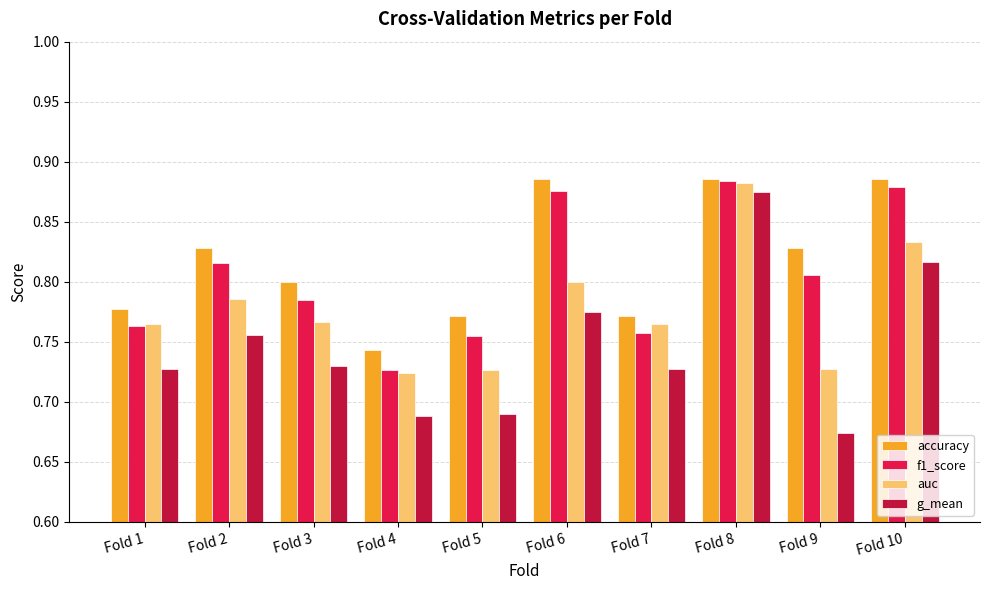

List the series in order of their overall mean, lowest first.

g_mean, auc, f1_score, accuracy